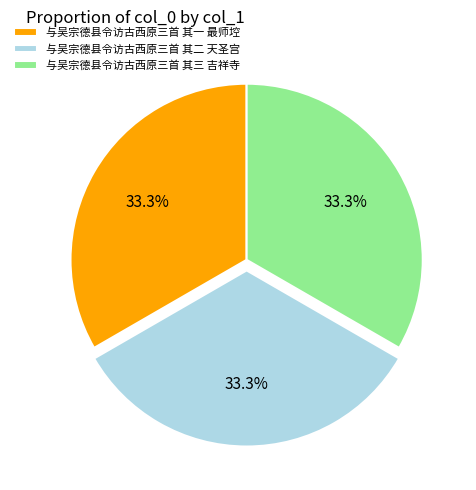

Is 与吴宗德县令访古西原三首 其二 天圣宫 the majority of the pie?

No